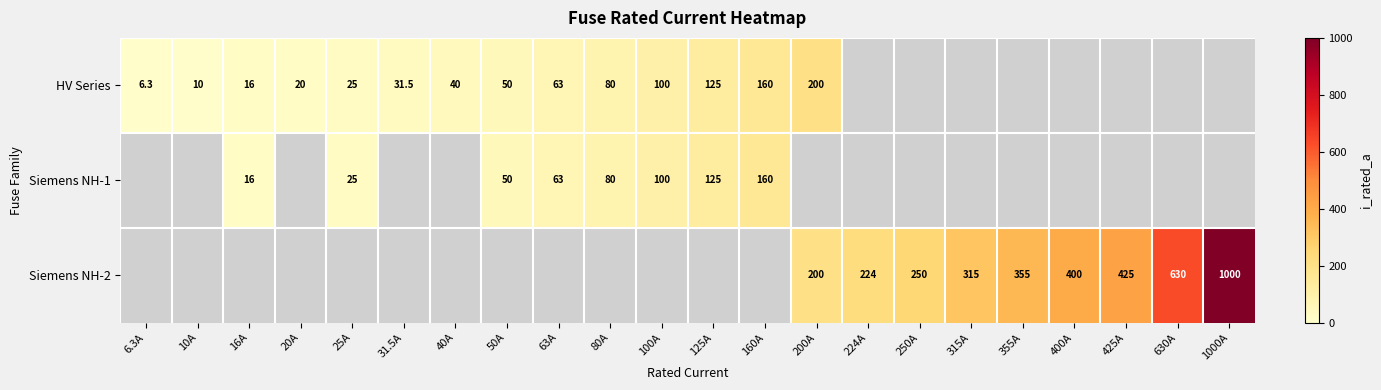

At which category is the sum across all series the highest?

1000A